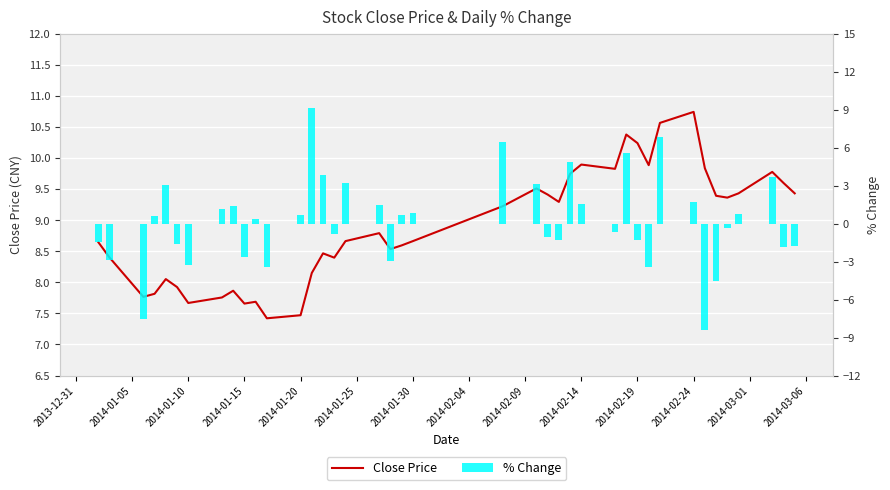

Which series has the largest range (max minus min)?

% Change